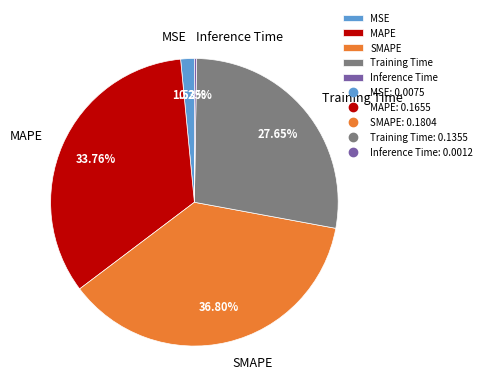

Combined, what portion of the pie is MAPE and MSE?

35.3%